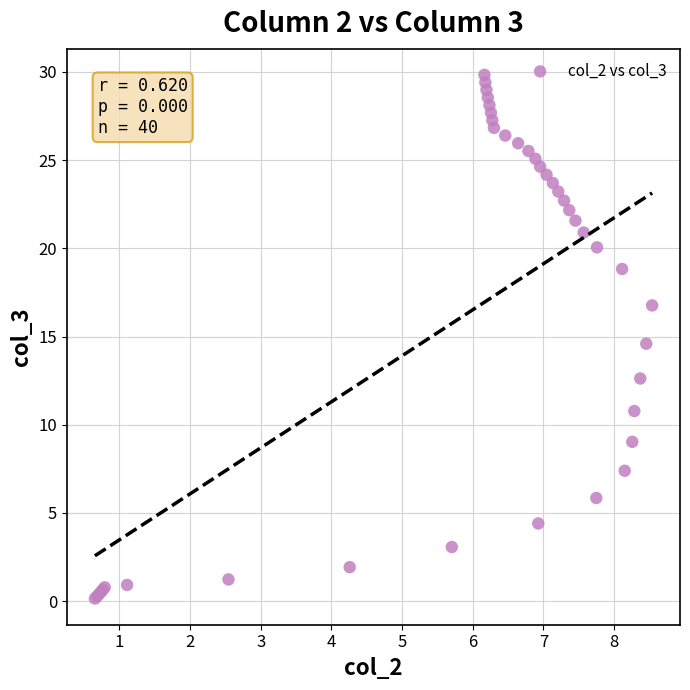

What Y value in the scatter plot is closest to 14?

14.6